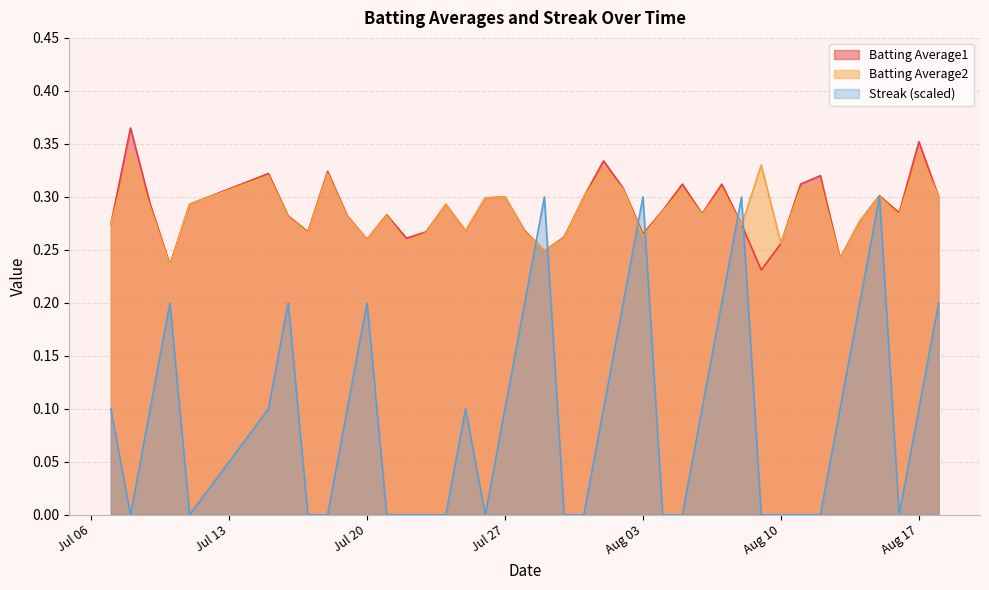

Which series has the widest spread of values?

Streak (scaled)